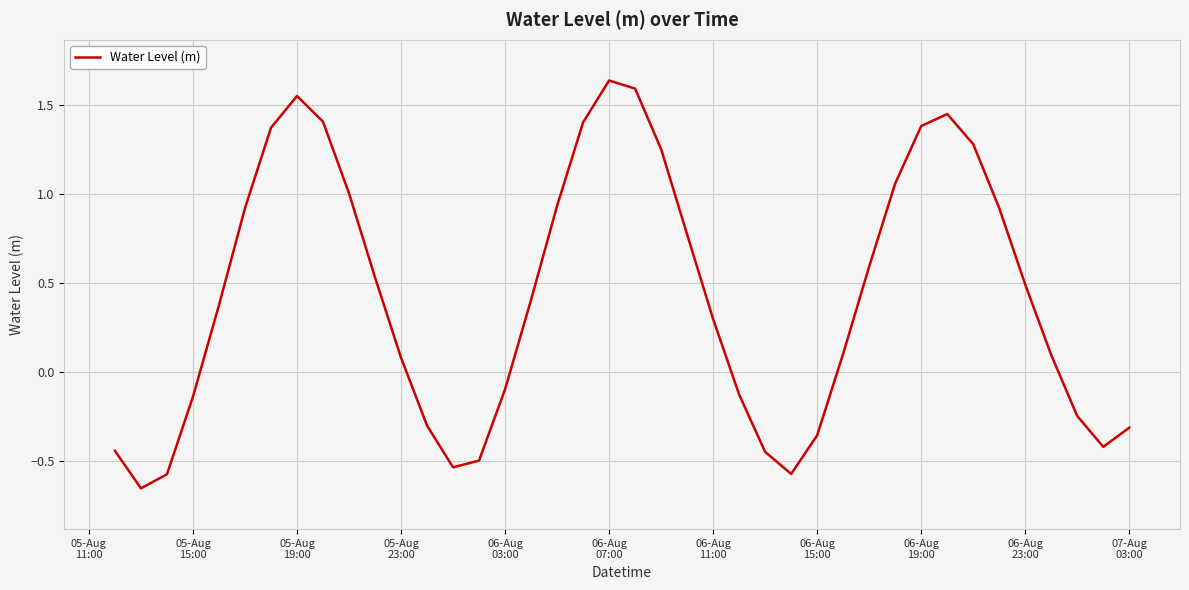

Does the chart display data point markers on the line(s)?

No